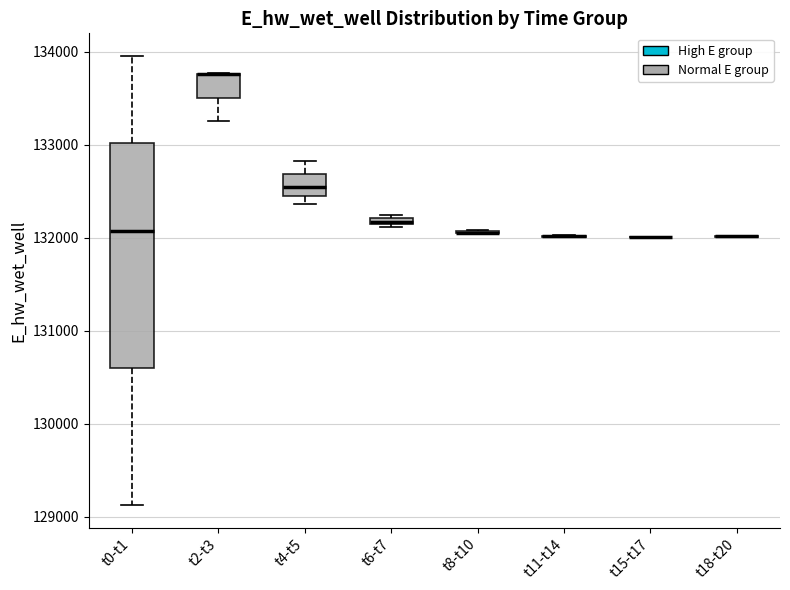

Comparing the boxes themselves (not the whiskers), which one is the tallest?

t0-t1